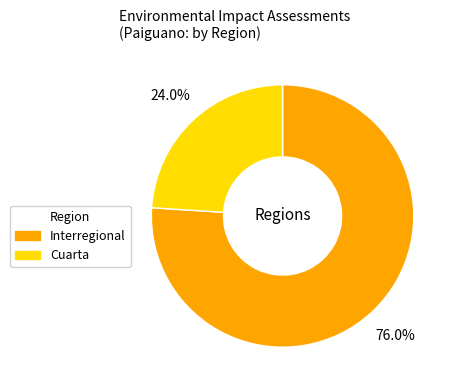

Is it true that Interregional is 76% of the pie?

True